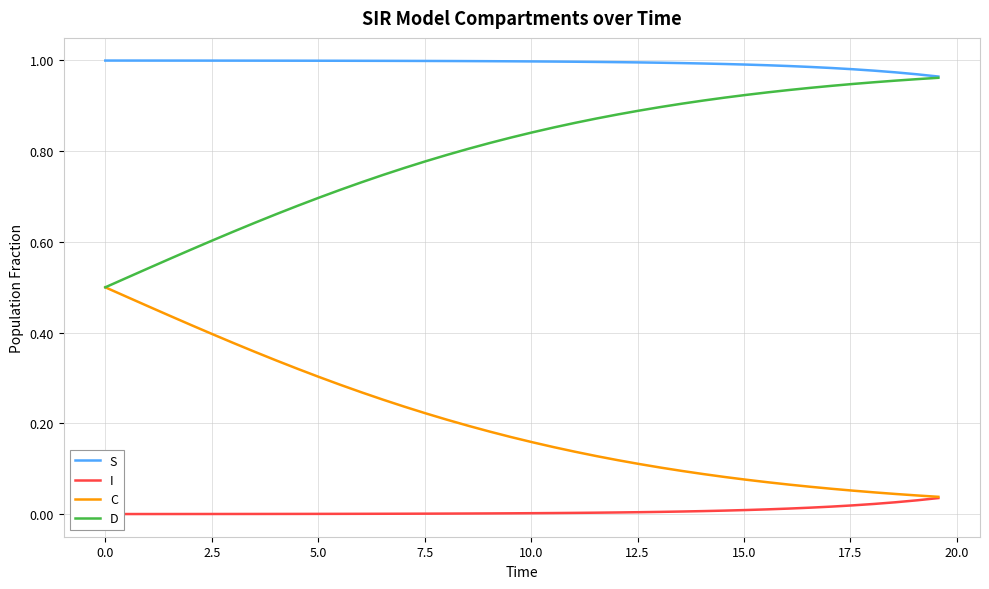

What is the sum of all C values?

8.1